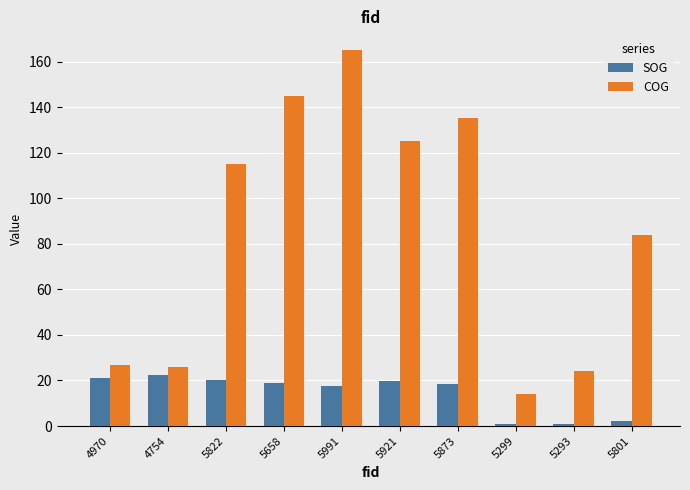

Is it true that COG equals 229.1 at 5991?

False